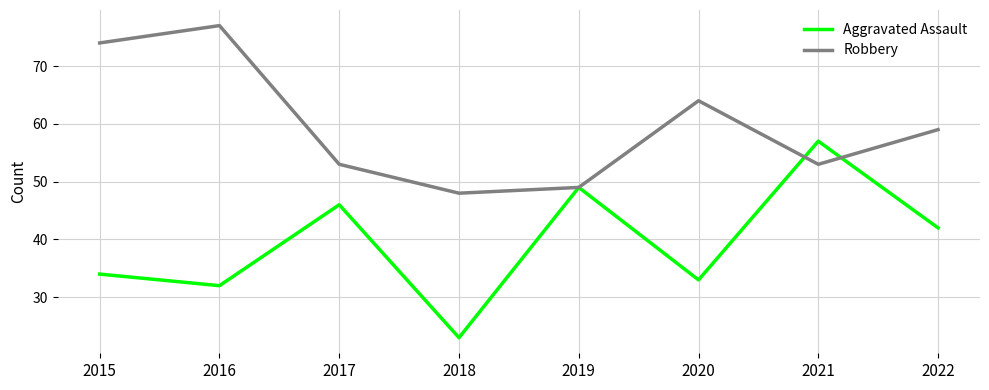

How many lines are shown in the chart?

2